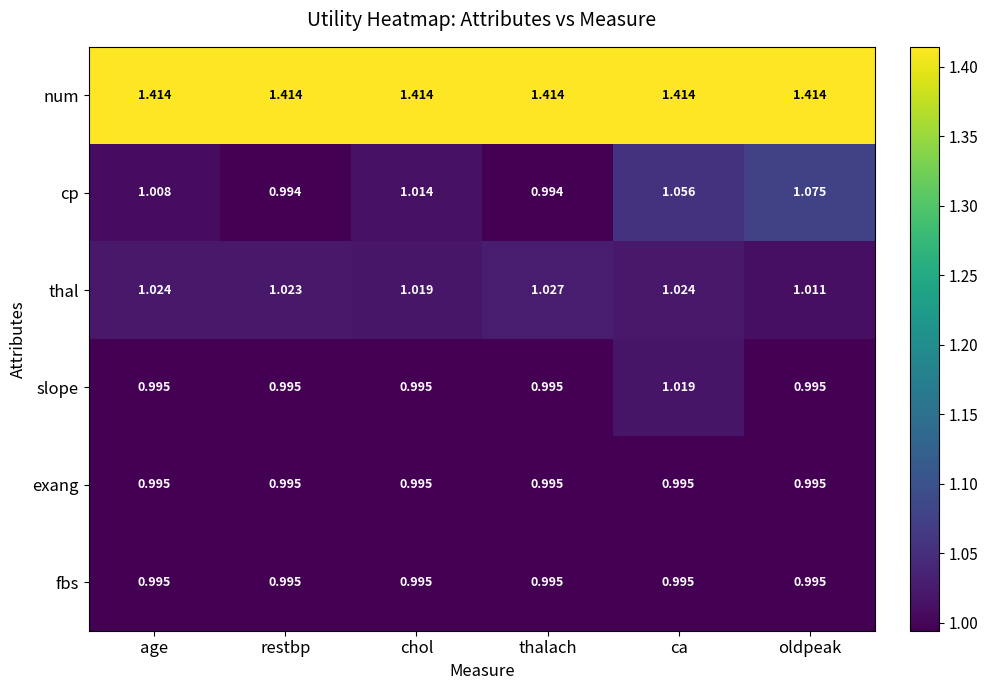

Is the value of thal at oldpeak greater than the value of cp at thalach?

Yes